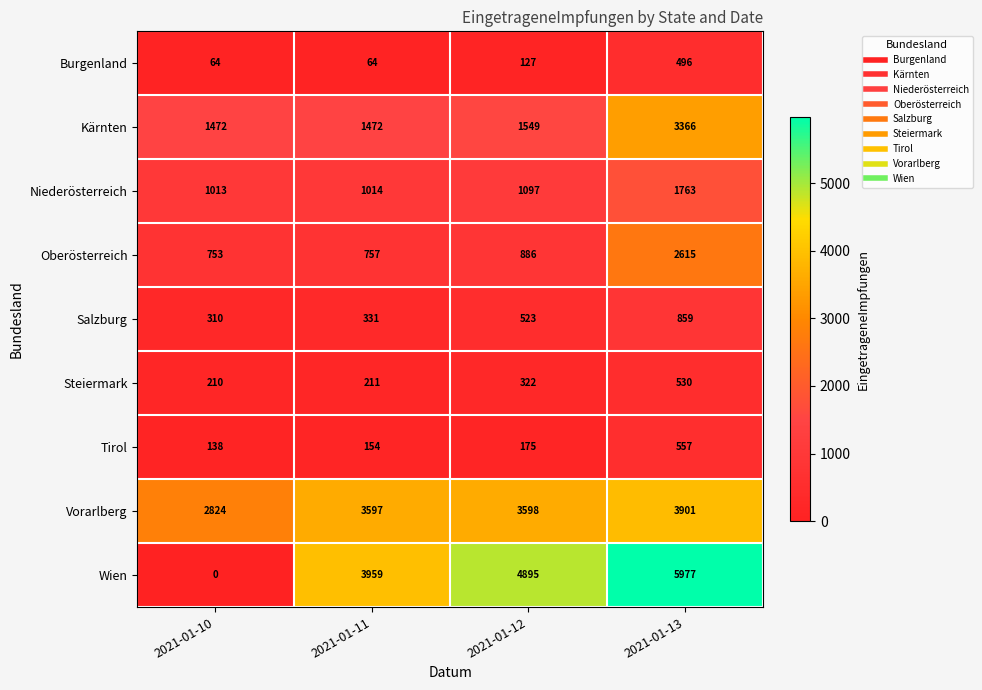

What is the difference between the Kärnten values at 2021-01-13 and 2021-01-11?

1894